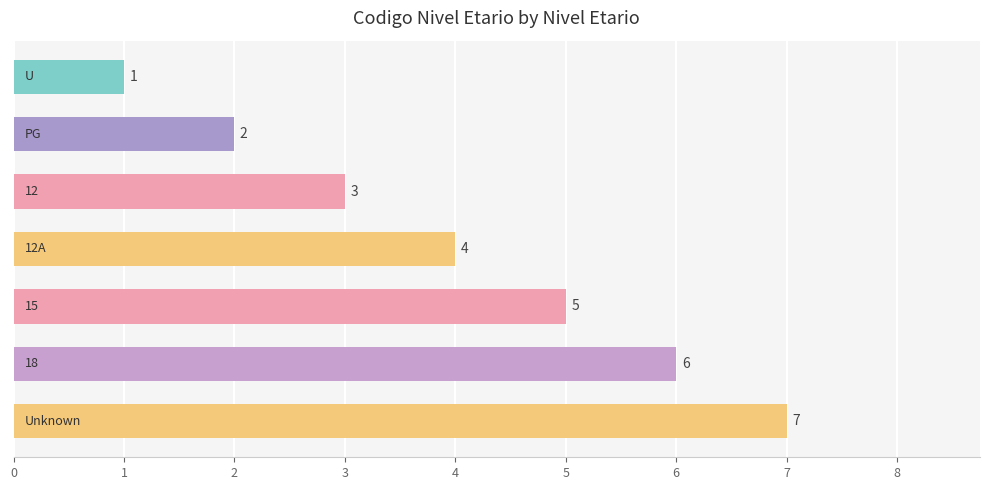

What is the value of the 5th bar from the top?

5